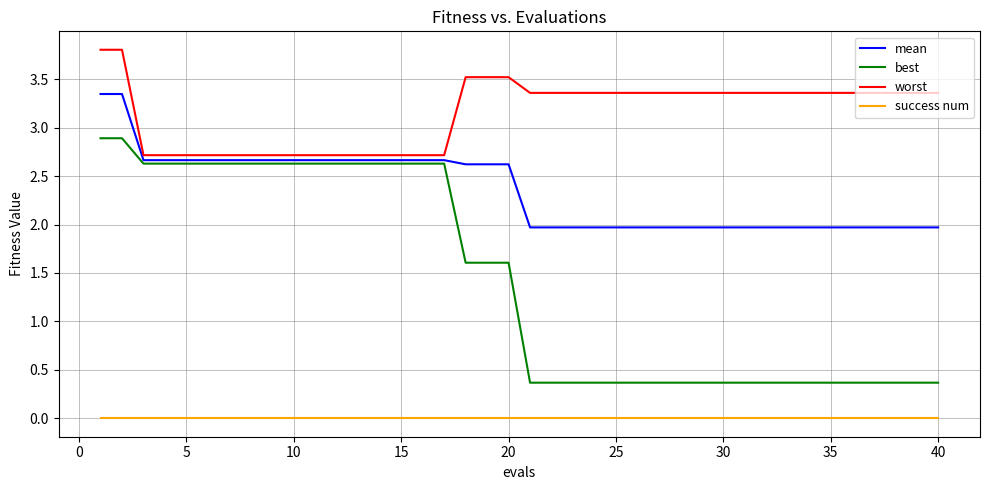

At how many categories does at least one series exceed 2?

40